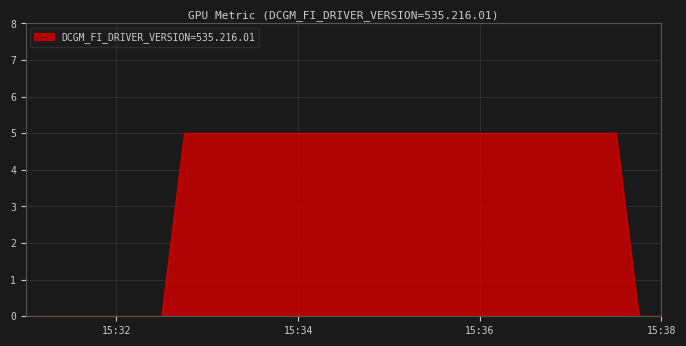

What is the maximum value shown in the chart?

5